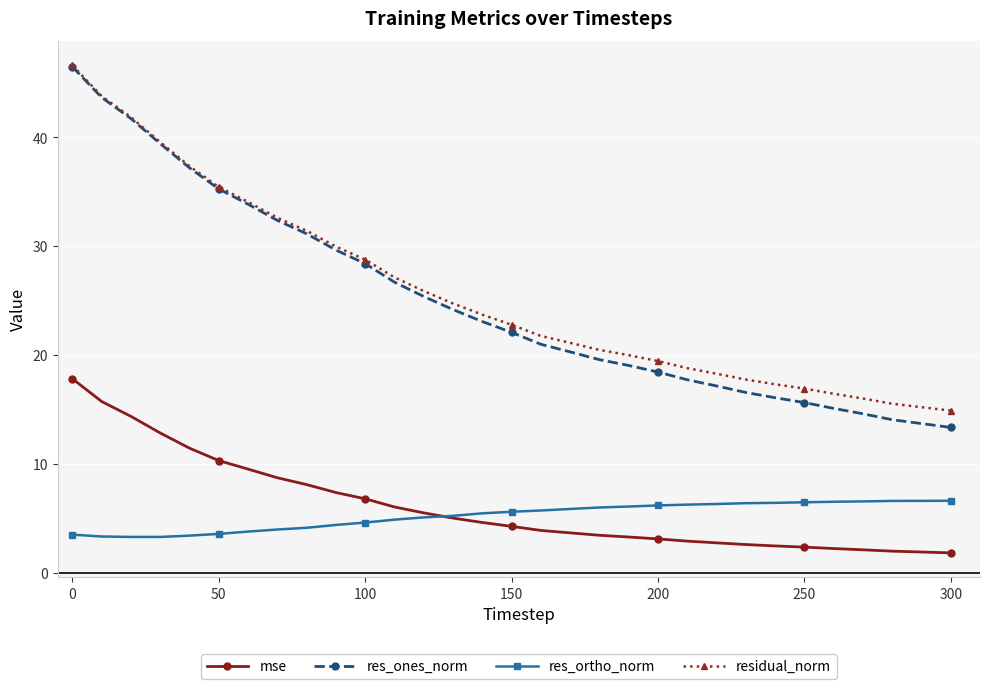

Which series has the widest spread of values?

res_ones_norm